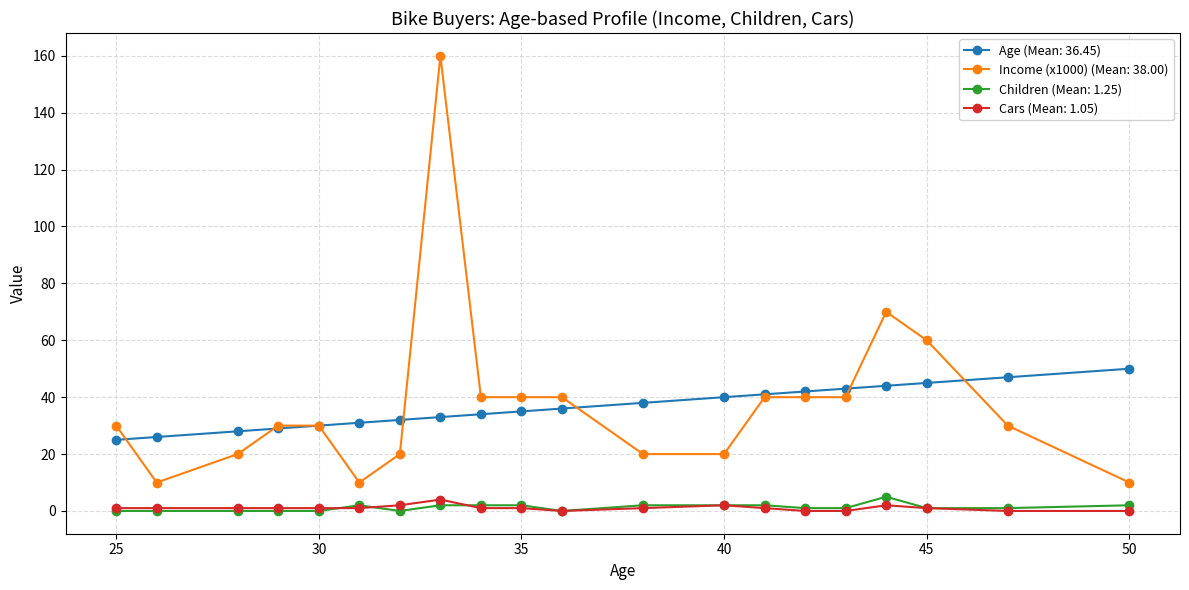

Which series has the largest total across all categories?

Income (x1000) (Mean: 38.00)